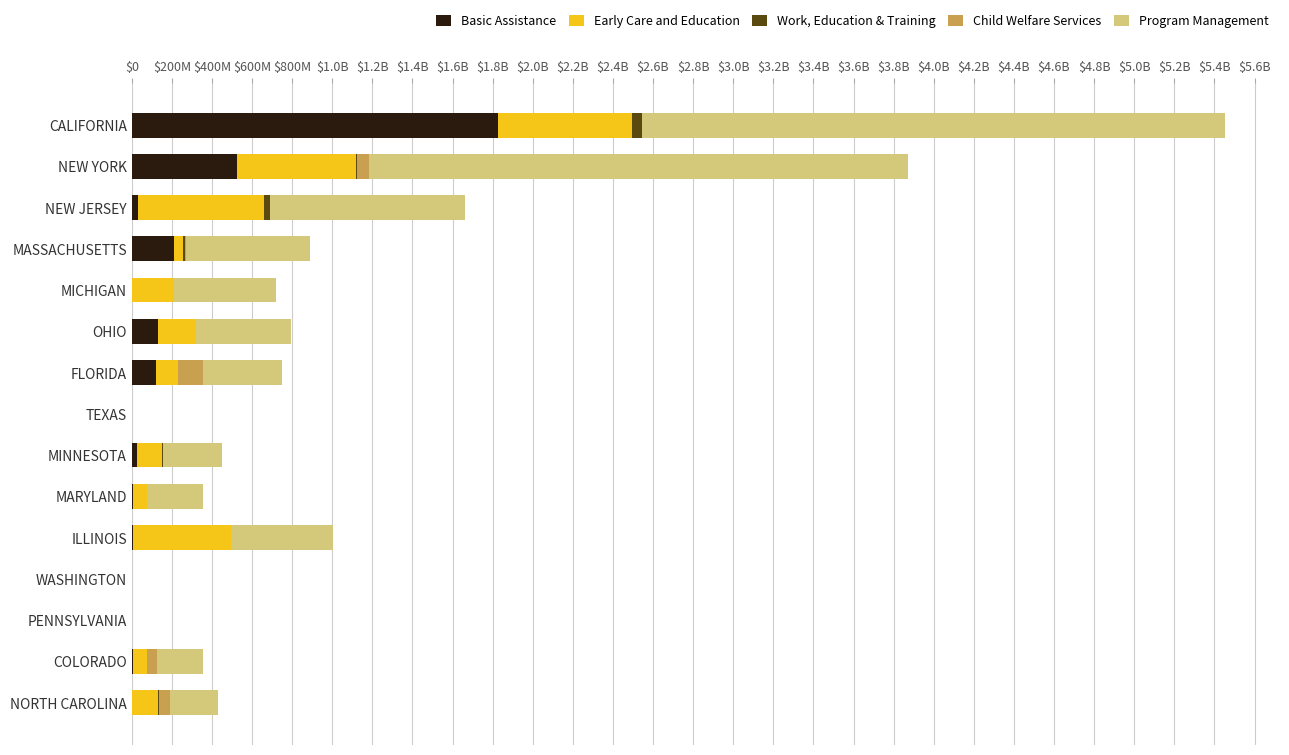

What is the difference between the maximum and second lowest values in the Basic Assistance series?

1826959638